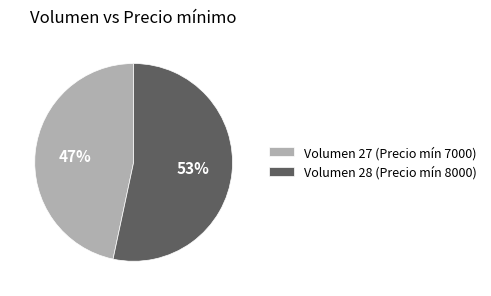

Is there a majority slice in this chart?

Yes